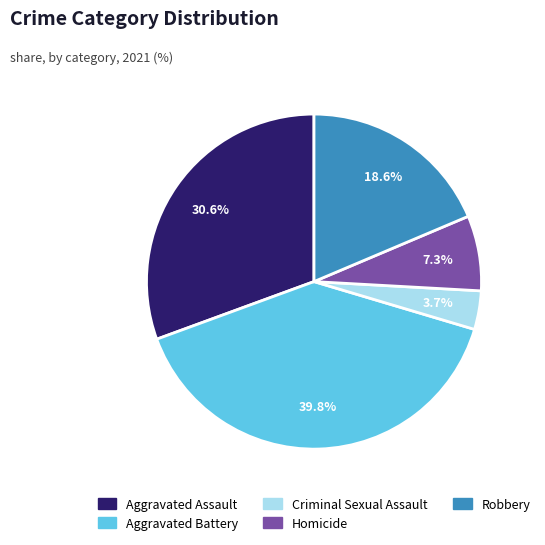

What is the total percentage of Robbery and Homicide?

25.9%